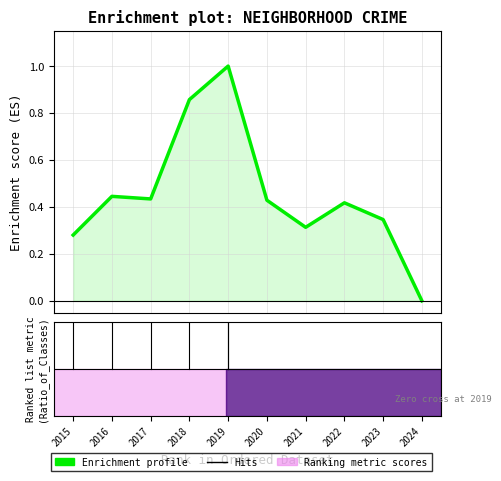

Reading left to right, transcribe all the data shown in this chart.

Enrichment profile: 0.3	0.4	0.4	0.9	1.0	0.4	0.3	0.4	0.3	0.0
Hits: 0.0	0.0	0.0	0.0	0.0	0.0	0.0	0.0	0.0	0.0